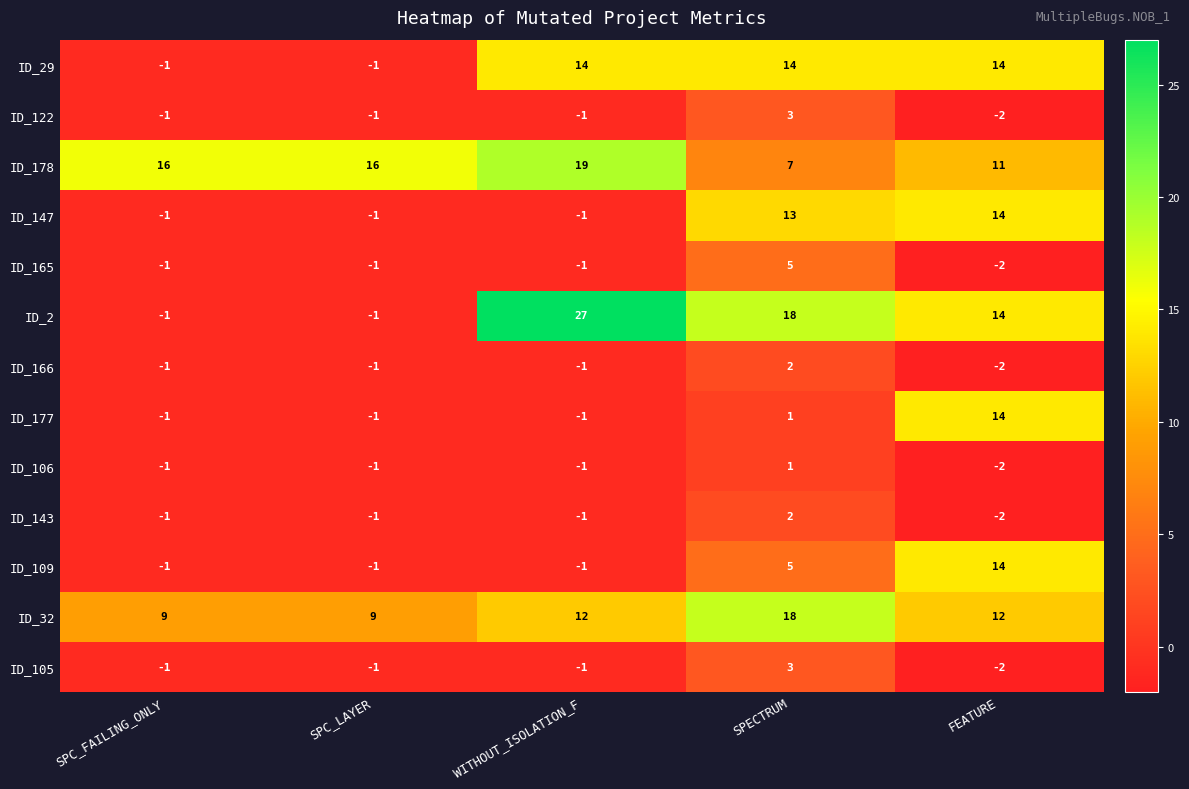

Where is ID_2 nearest to the value 13?

FEATURE